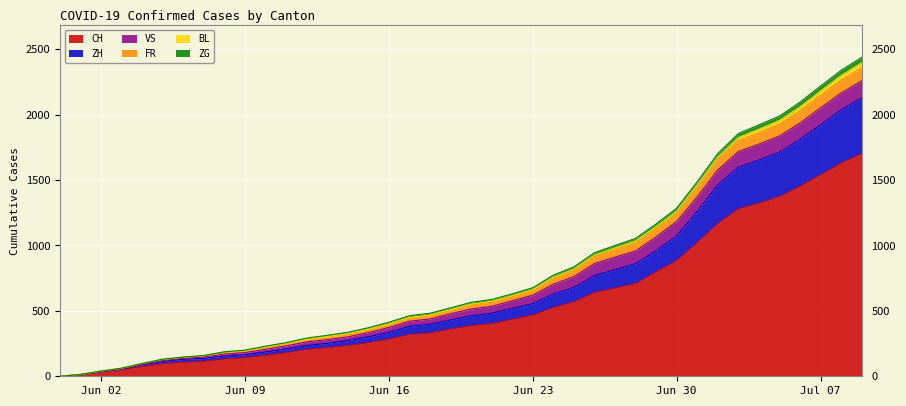

What is the maximum value for CH?

1703